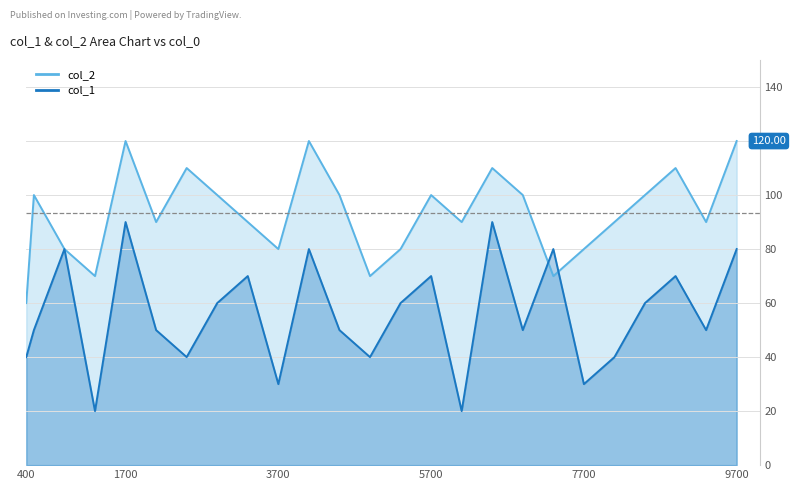

Which series has the largest total across all categories?

col_2